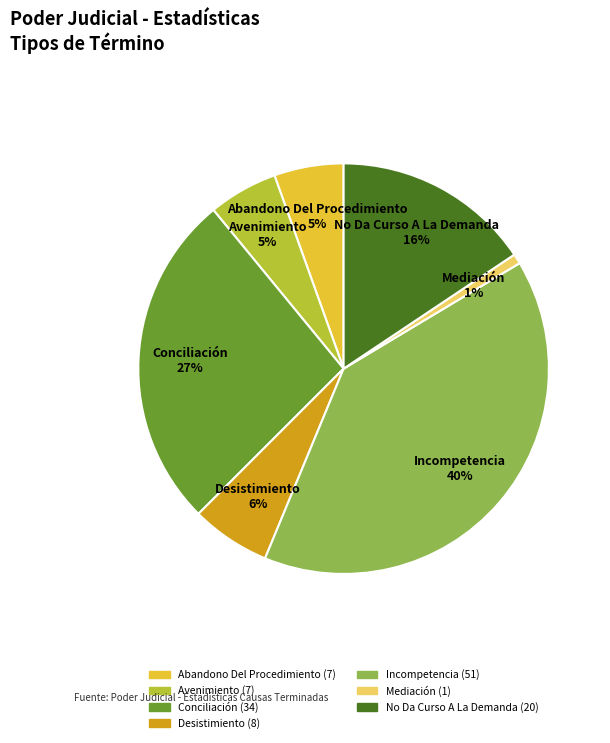

How many slices are in this pie chart?

7